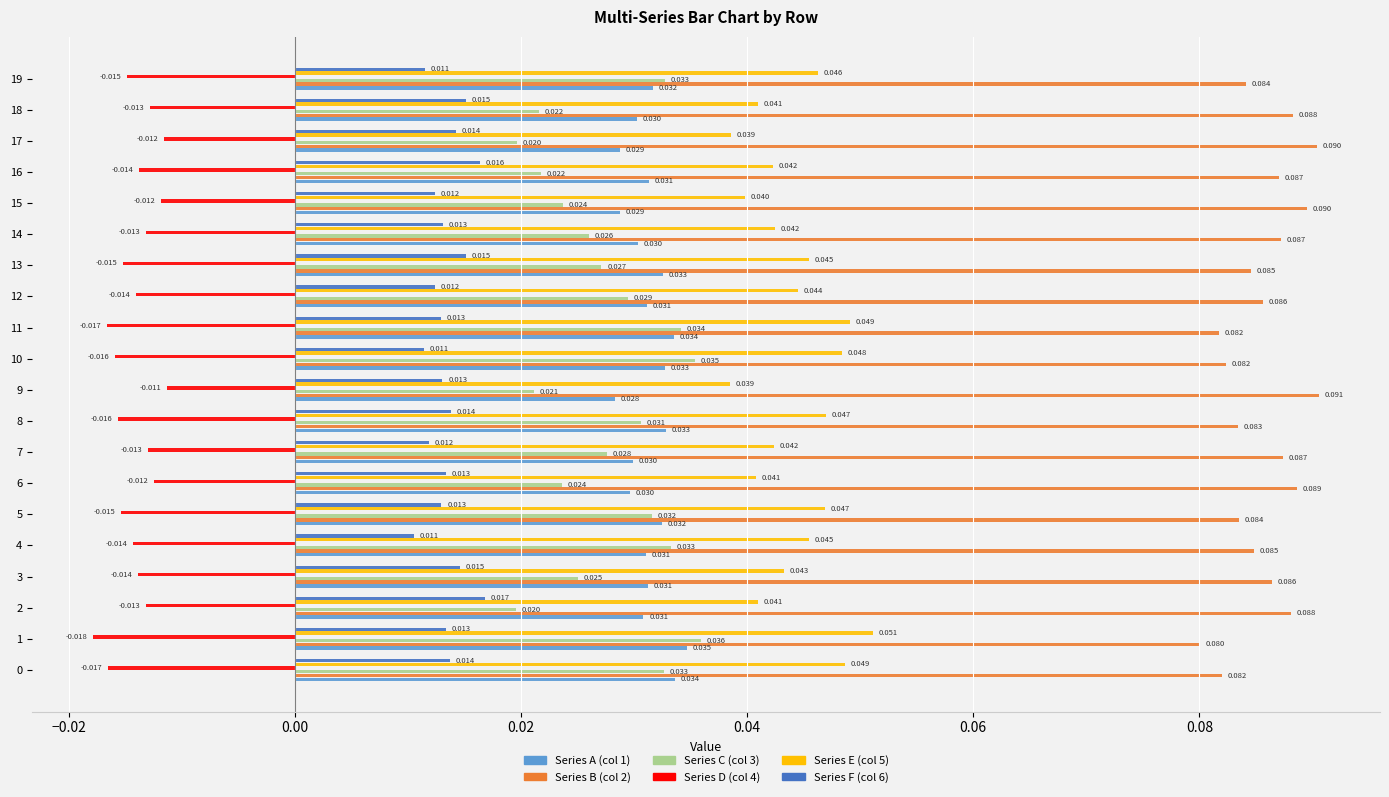

Is the value of Series C (col 3) at 16 greater than the value of Series E (col 5) at 16?

No